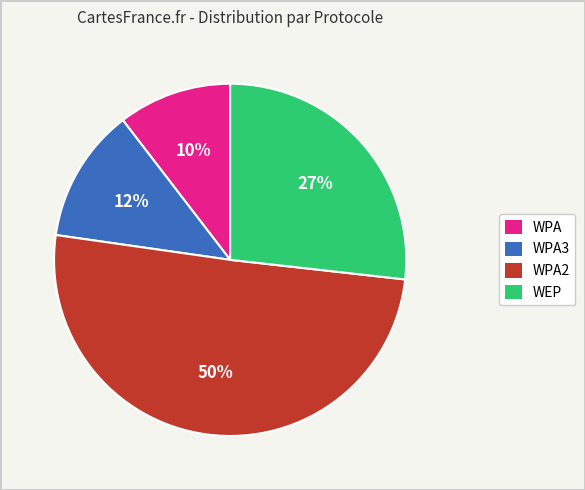

Which slice is the smallest?

WPA